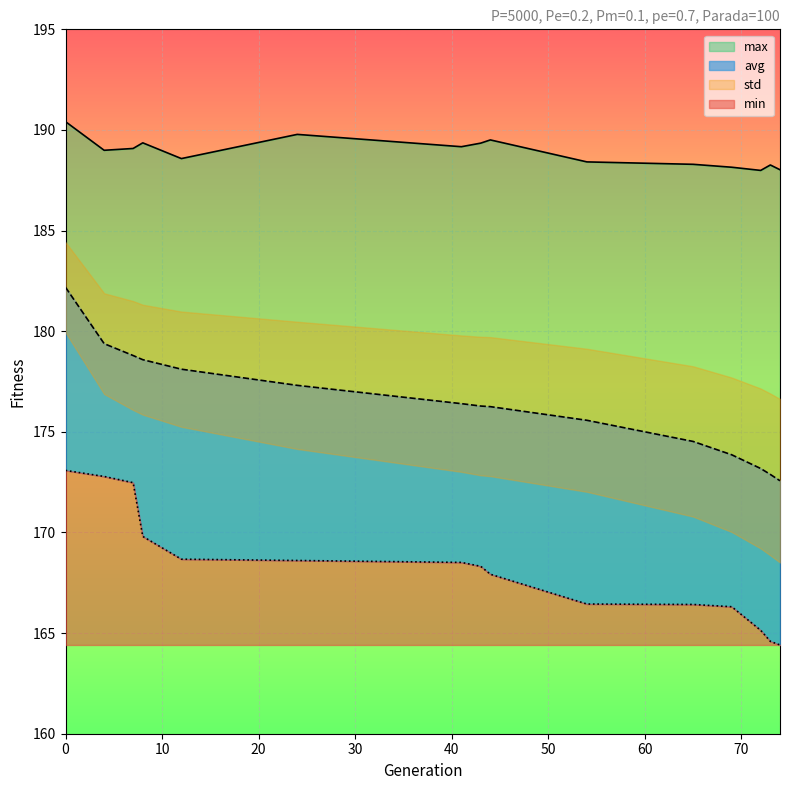

True or false: avg has more than 0 points higher than both neighbors.

False